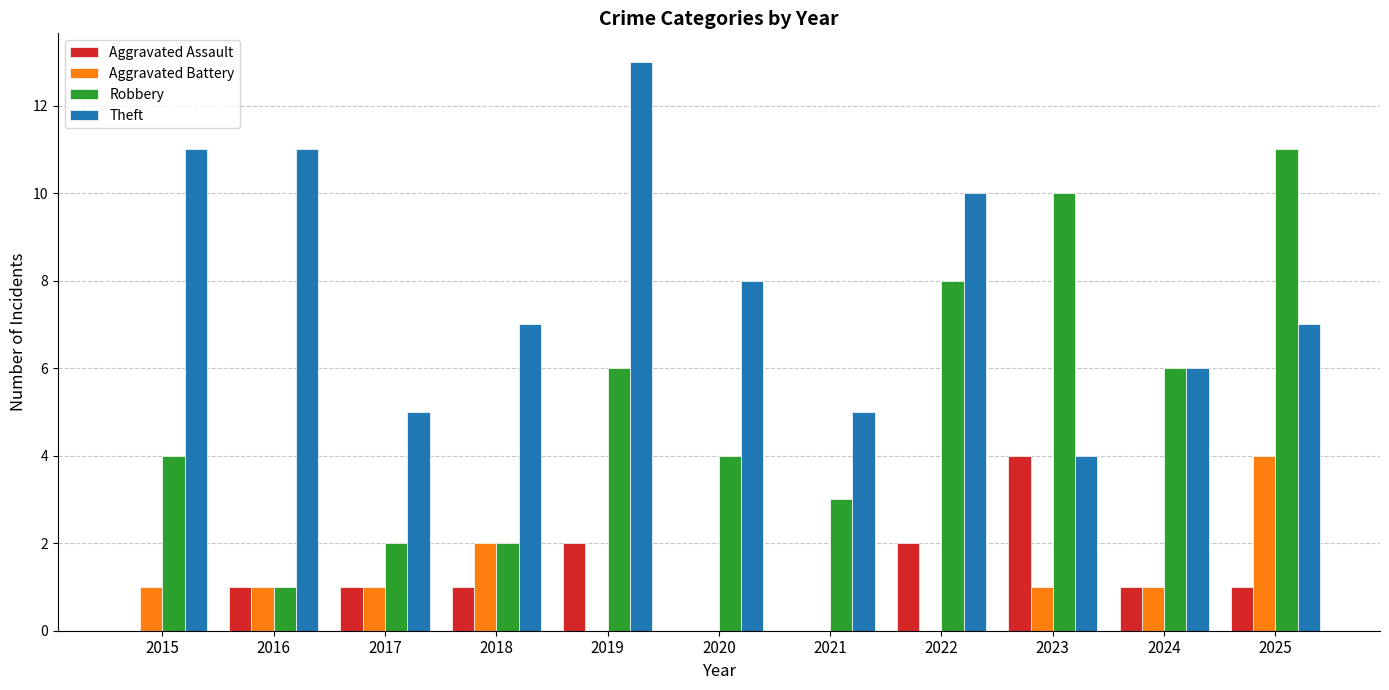

Is the value of Theft at 2023 greater than the value of Aggravated Battery at 2021?

Yes